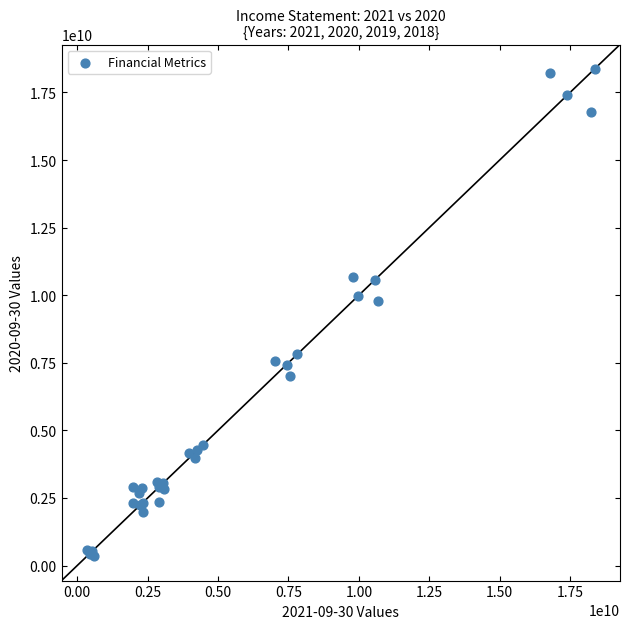

What Y value in the scatter plot is closest to 9358500000?

9776000000